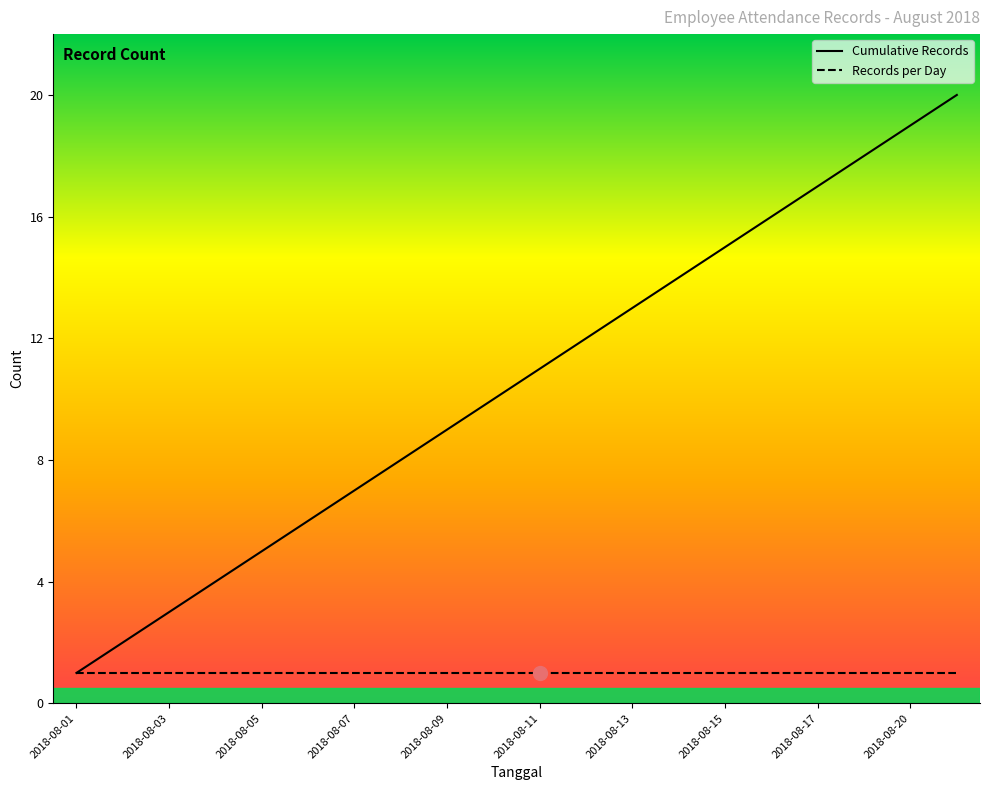

What is the ratio of the value at 2018-08-09 to the value at 2018-08-21?

0.5